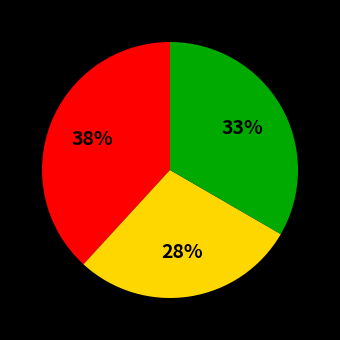

Count the number of slices in the pie.

3